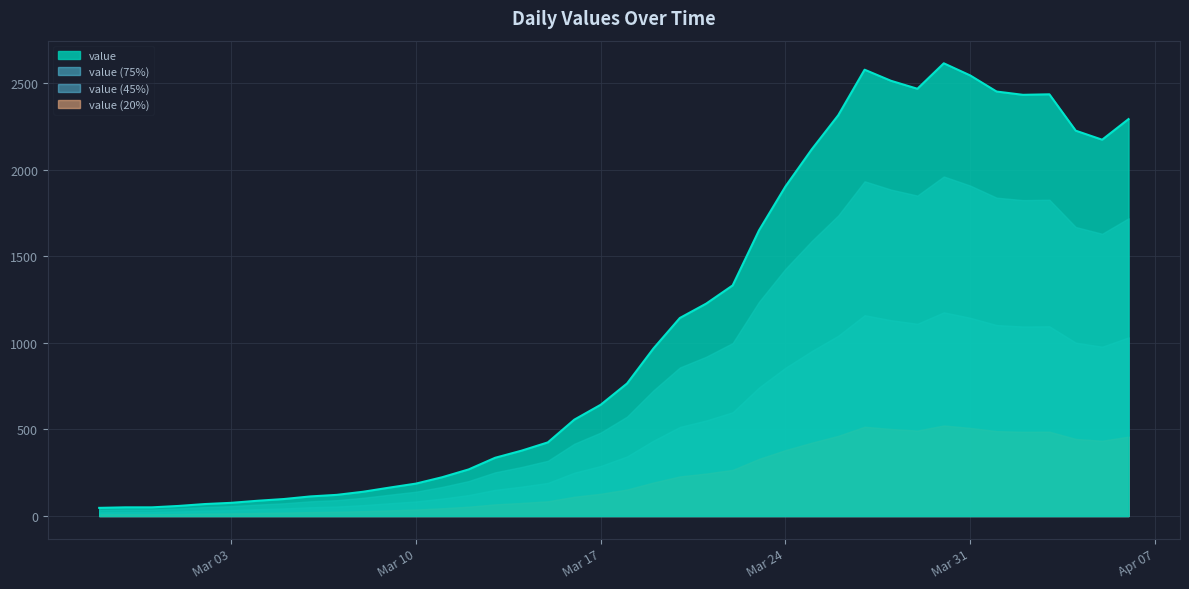

Rank the series by their average value, from lowest to highest.

value (20%), value (45%), value (75%), value